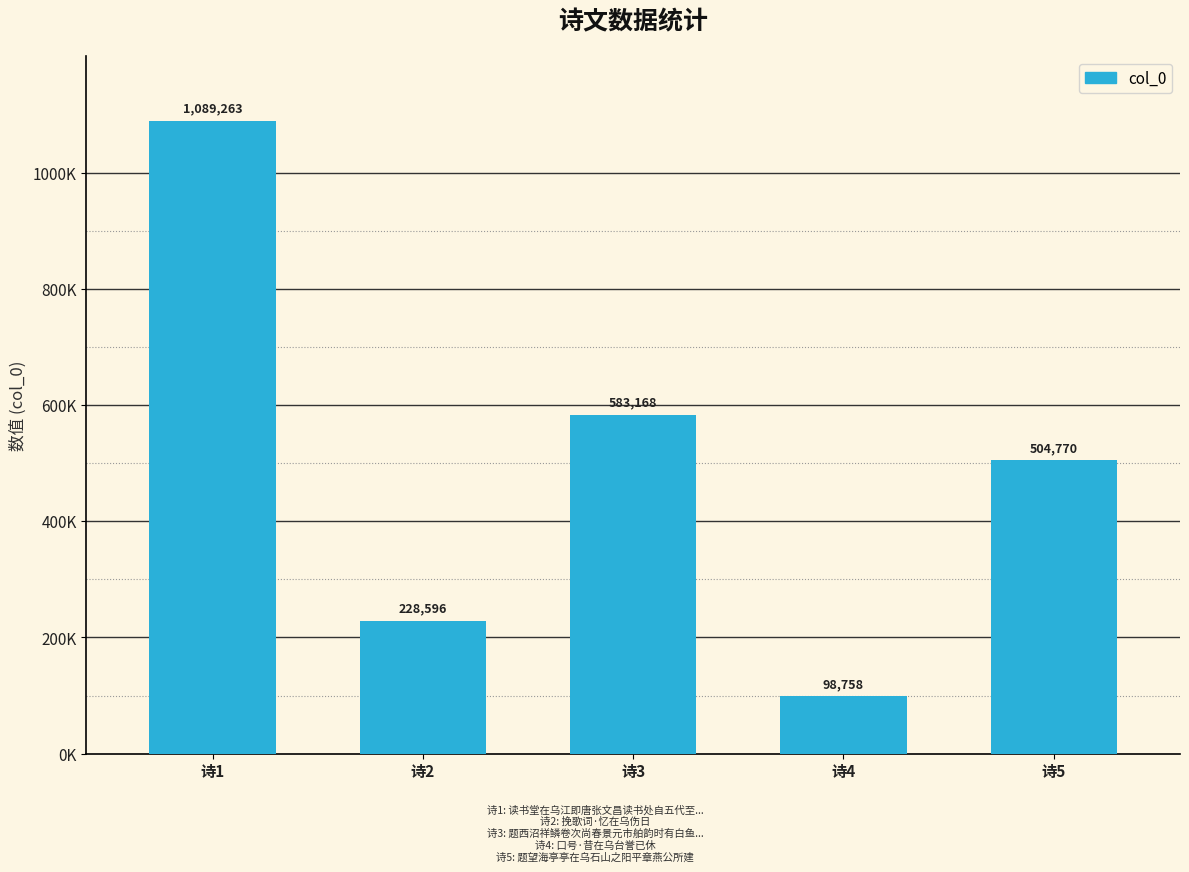

The chart shows a value of 1089263 at 诗1. True or false?

True